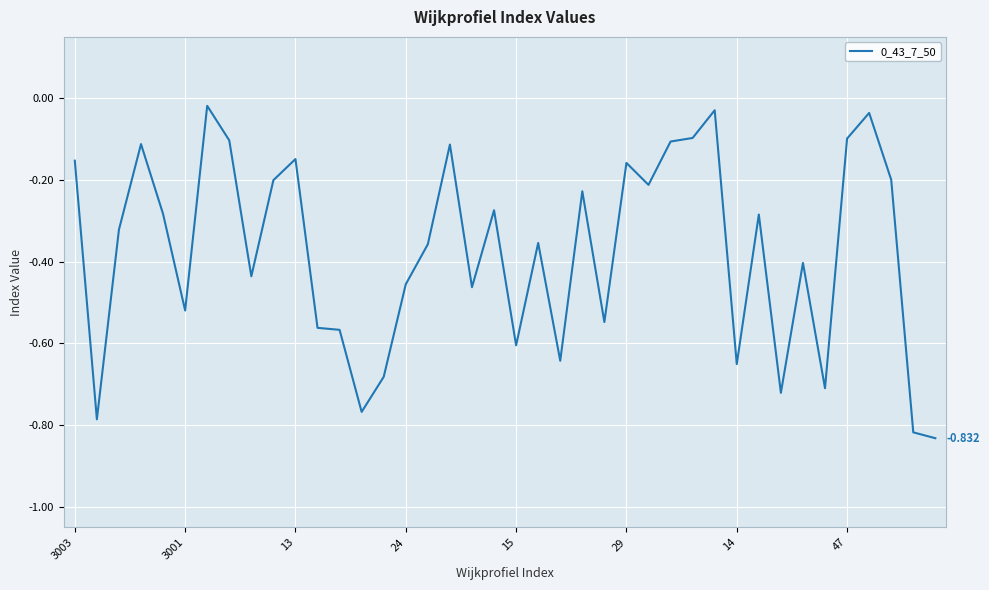

What is the value of the 13th point from the left?

-0.6